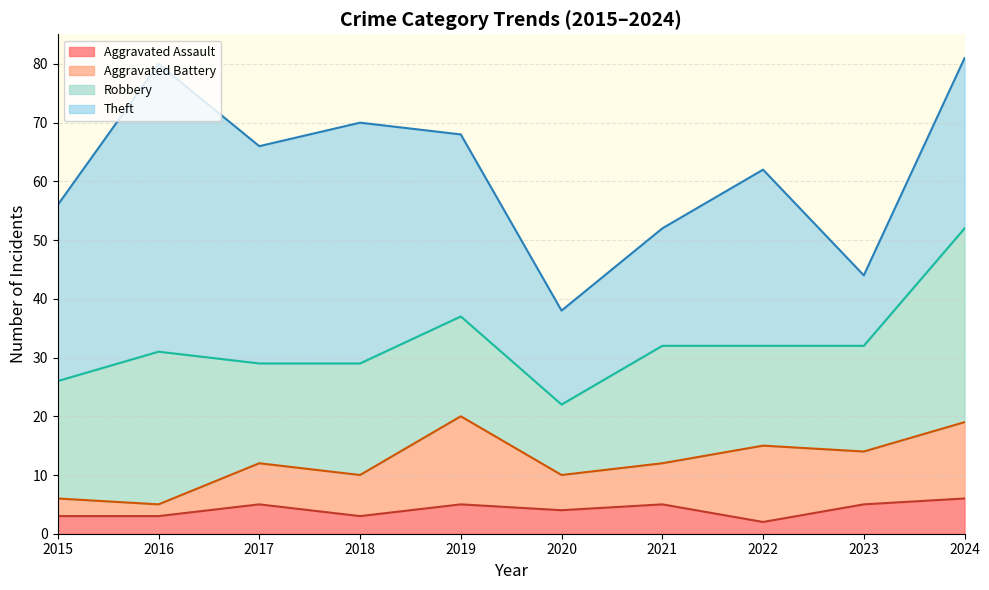

What is the difference between the Robbery values at 2017 and 2024?

16